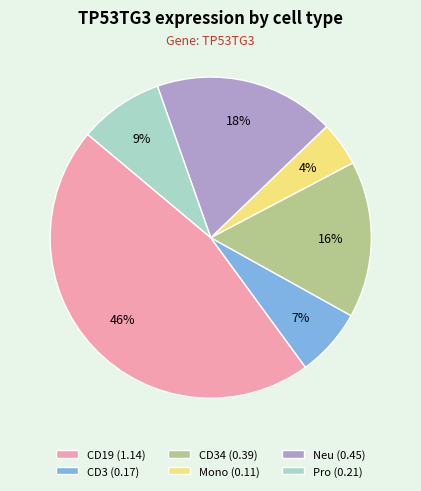

Combined, do Pro (0.21) and Neu (0.45) account for over 50%?

No